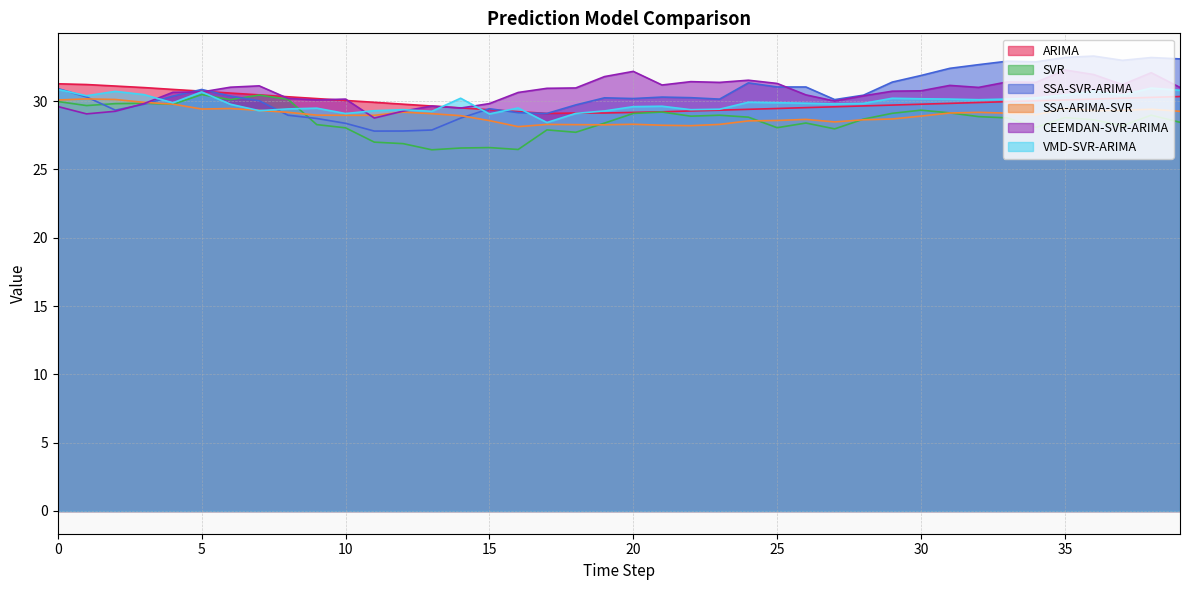

Is the value of SVR at 10 greater than the value of VMD-SVR-ARIMA at 28?

No